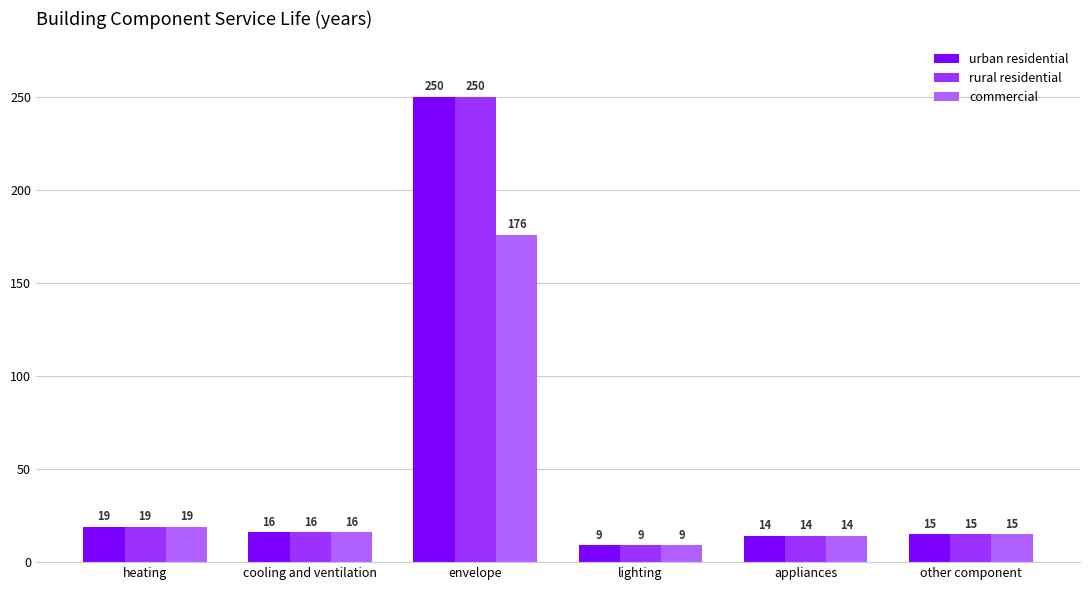

At which label does rural residential first exceed 16?

heating